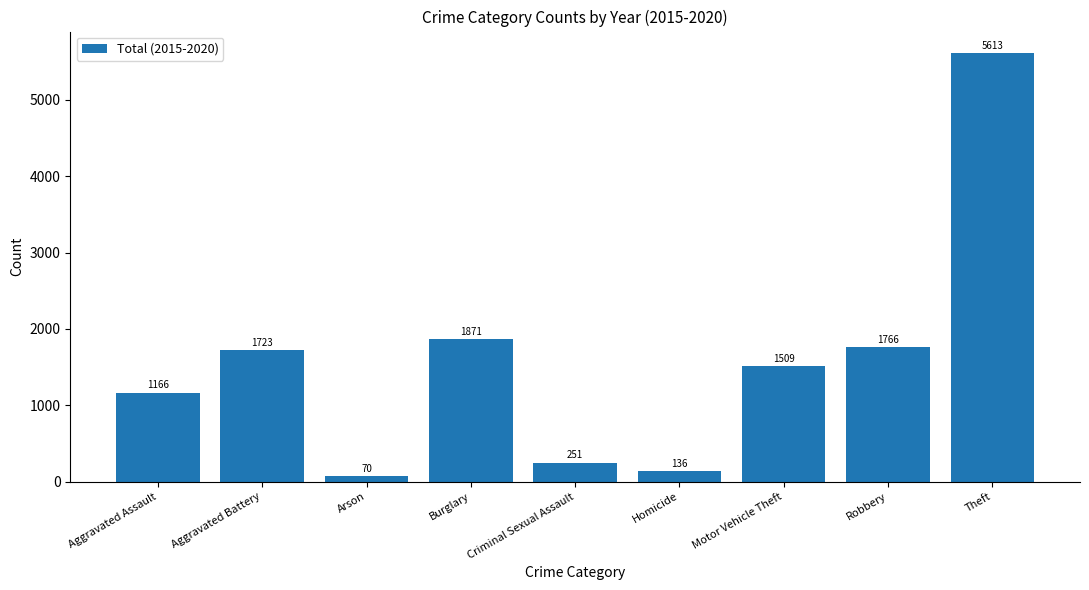

What is the value of the 4th bar from the left?

1871